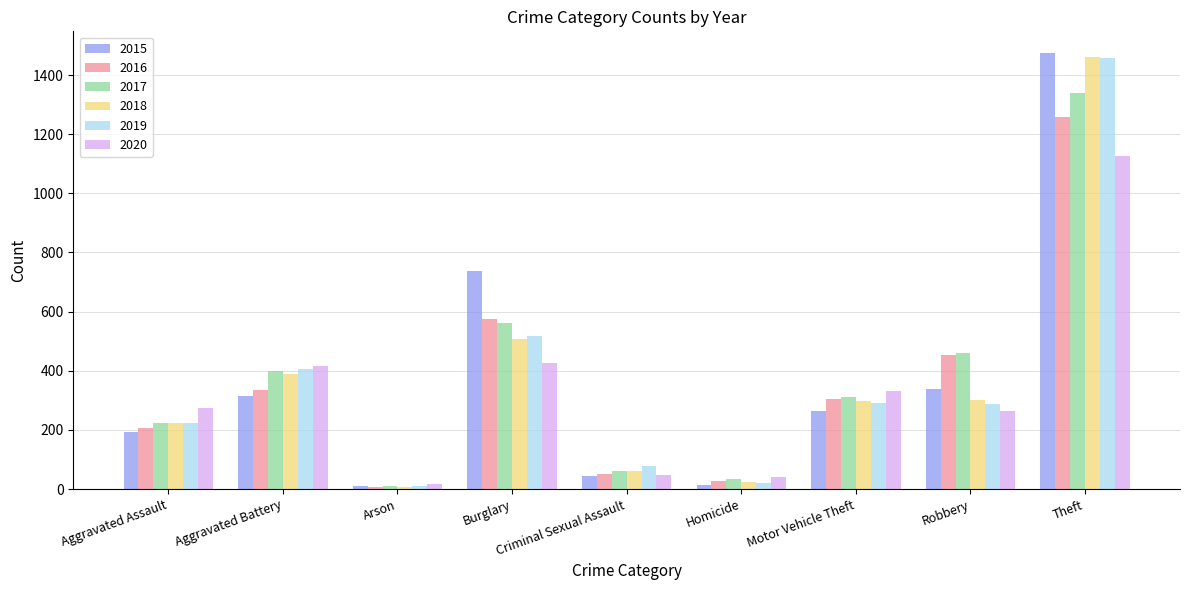

Count the number of categories in the chart.

9